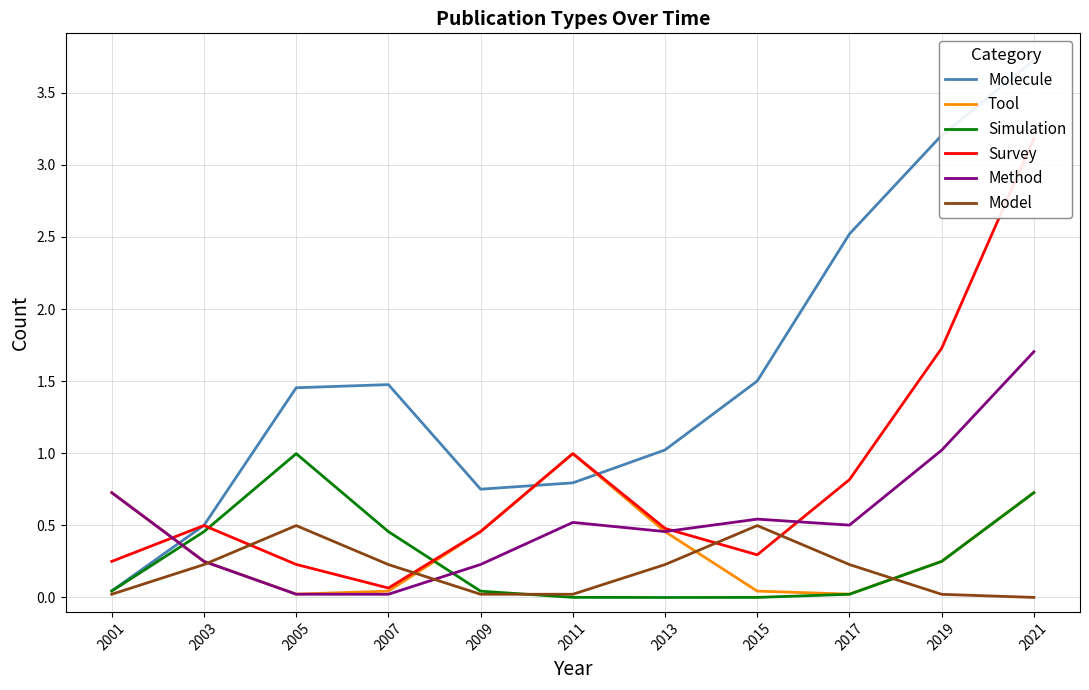

What is the total value across all series at 2001?

1.8